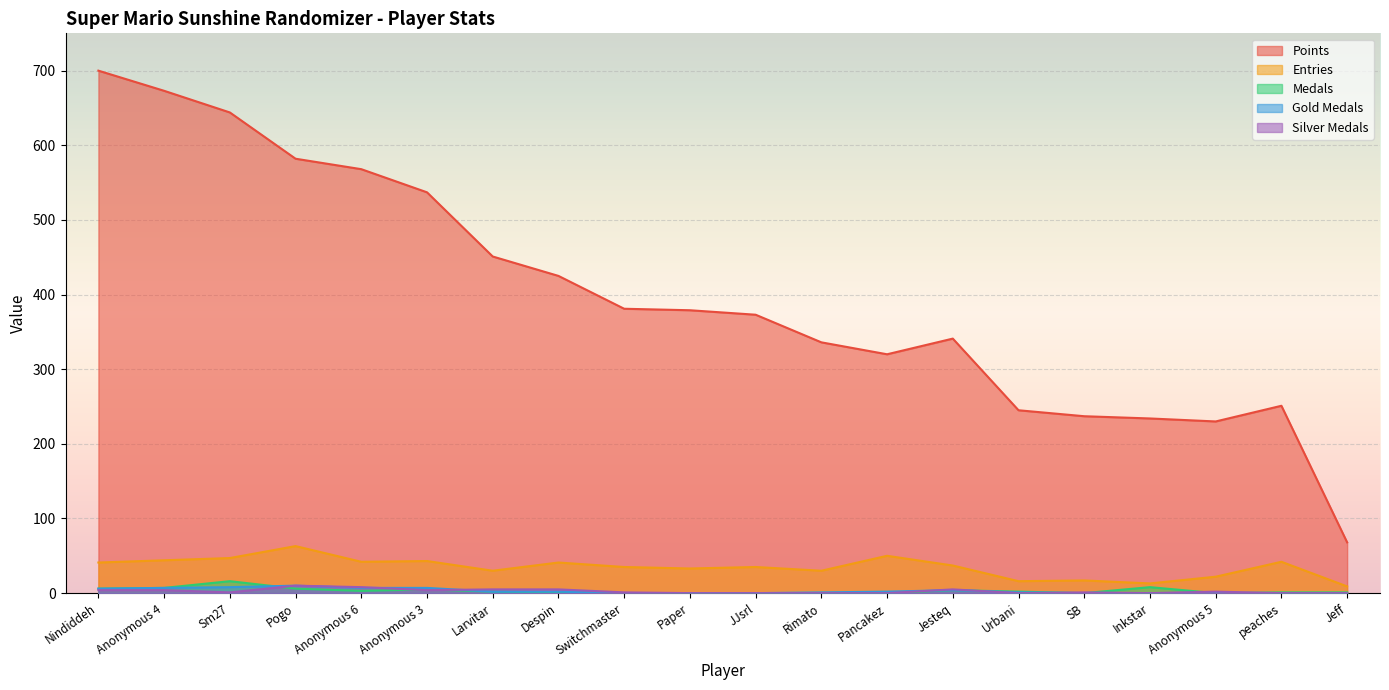

The value of Gold Medals at Jesteq is 4. True or false?

True